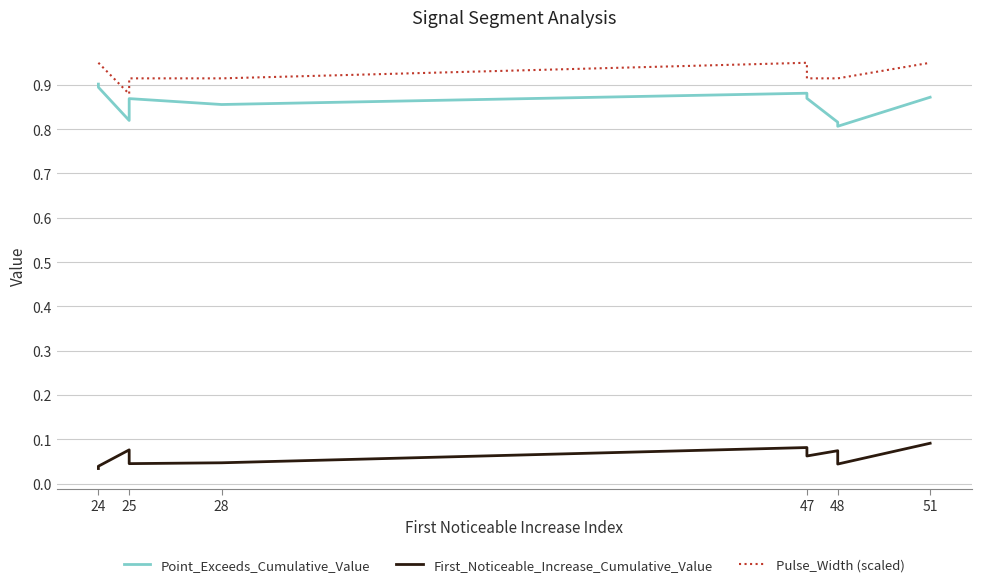

At which label is First_Noticeable_Increase_Cumulative_Value closest to 0?

24